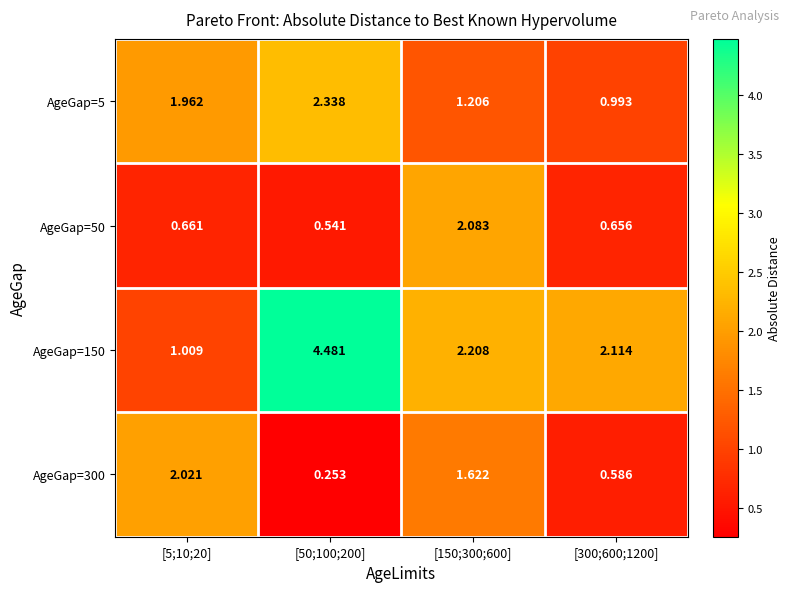

Is the value of AgeGap=50 at [5;10;20] greater than the value of AgeGap=5 at [5;10;20]?

No